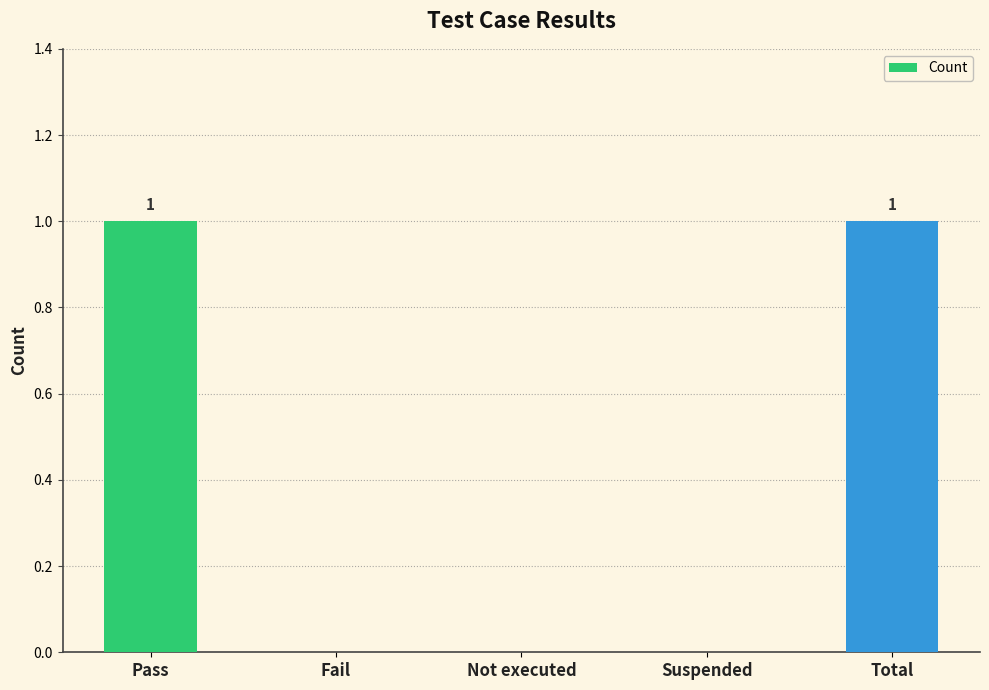

True or false: the data shows 0 at Fail.

True